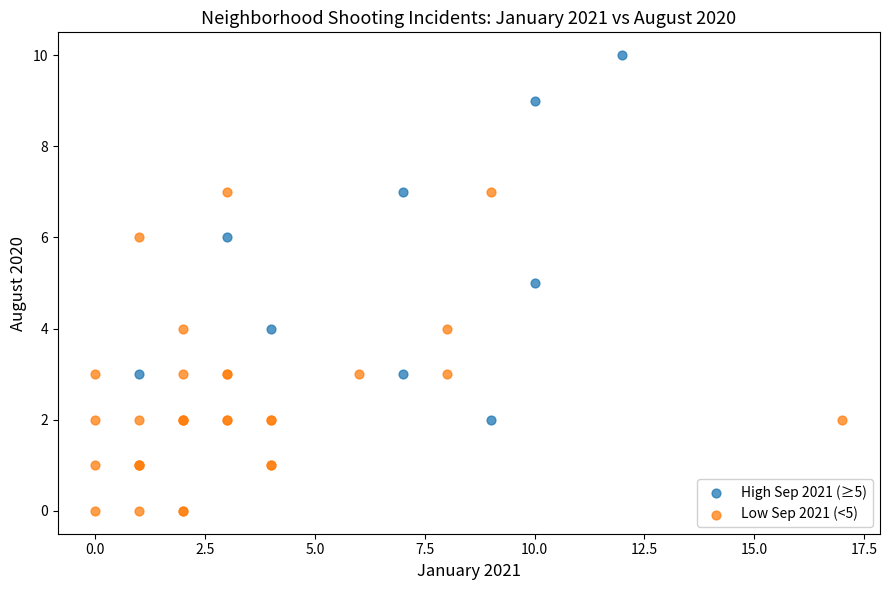

Which series reaches the maximum Y coordinate?

High Sep 2021 (≥5)